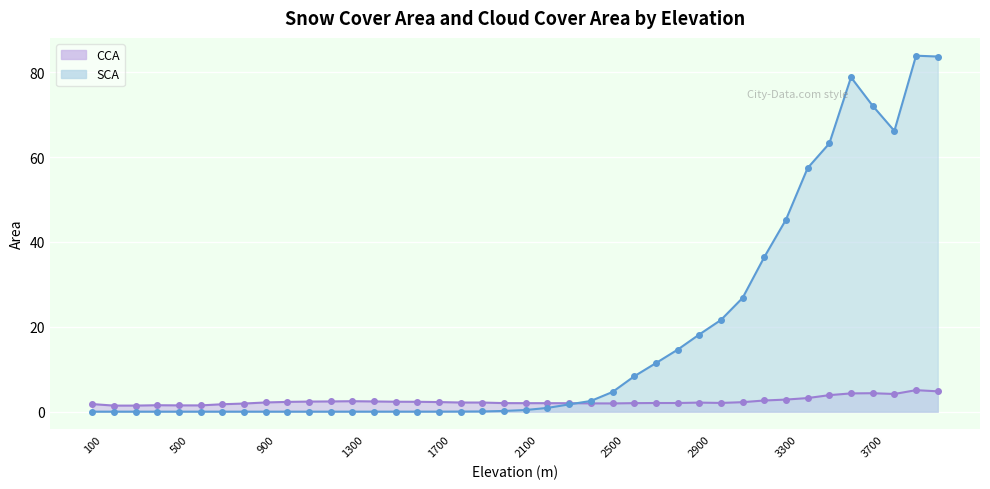

The CCA series shows 1.3 at 3900. True or false?

False